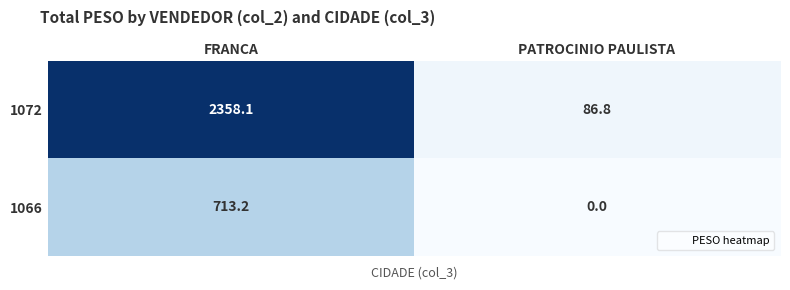

What is the greatest value displayed?

2358.1